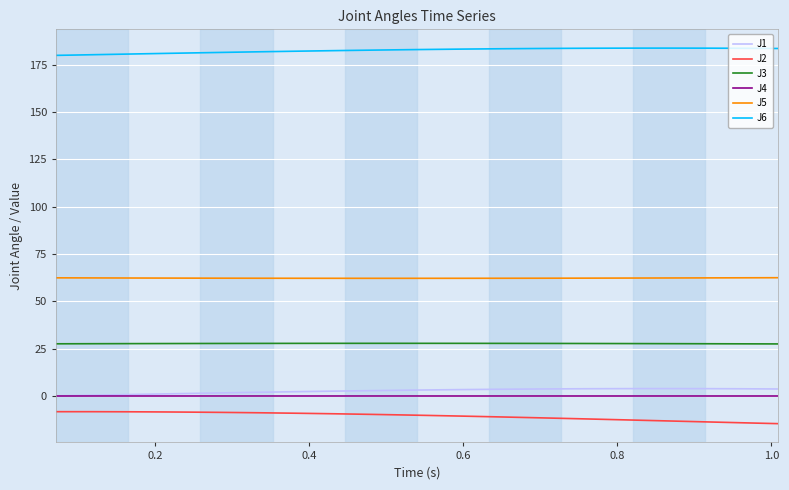

Which series has the largest total across all categories?

J6